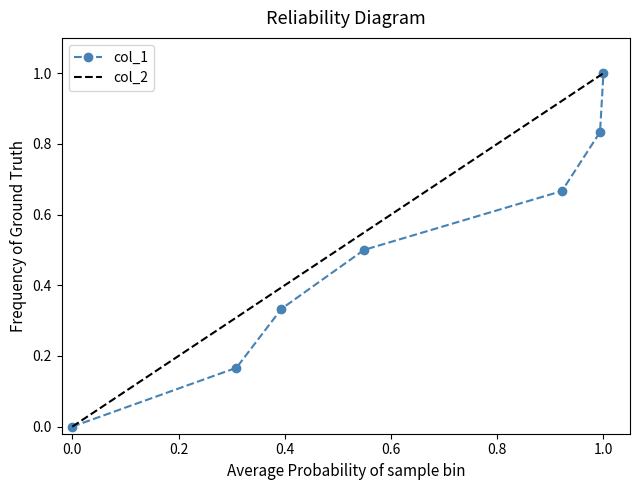

At which label does col_1 reach its peak?

1.0